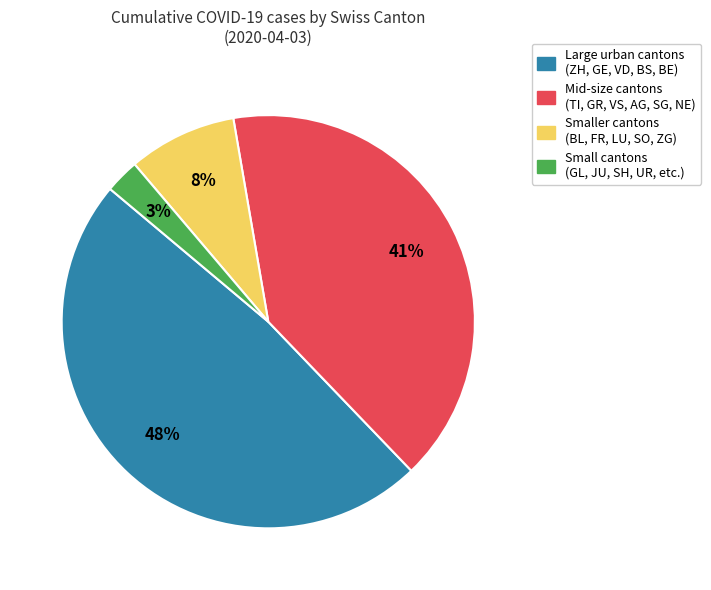

To the nearest percent, what is the average slice percentage?

25%